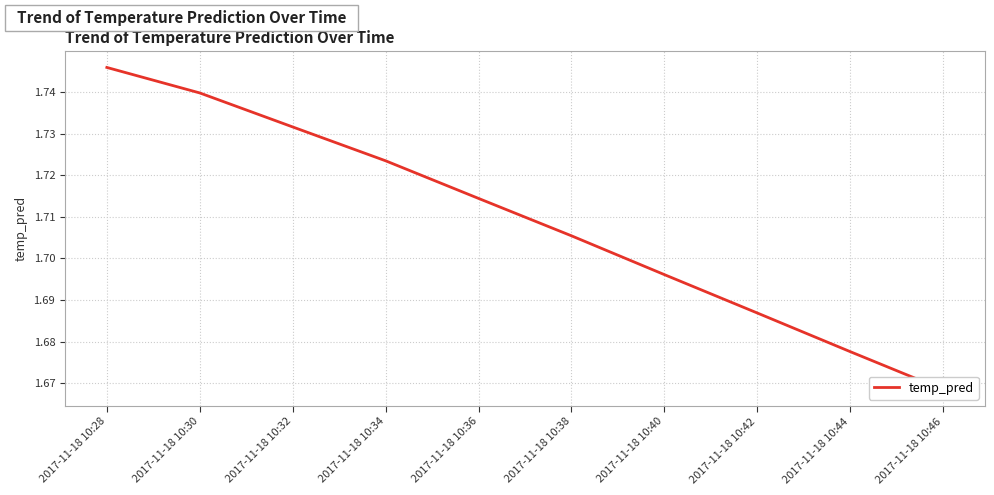

At which category does the chart reach its minimum across all series?

2017-11-18 10:46